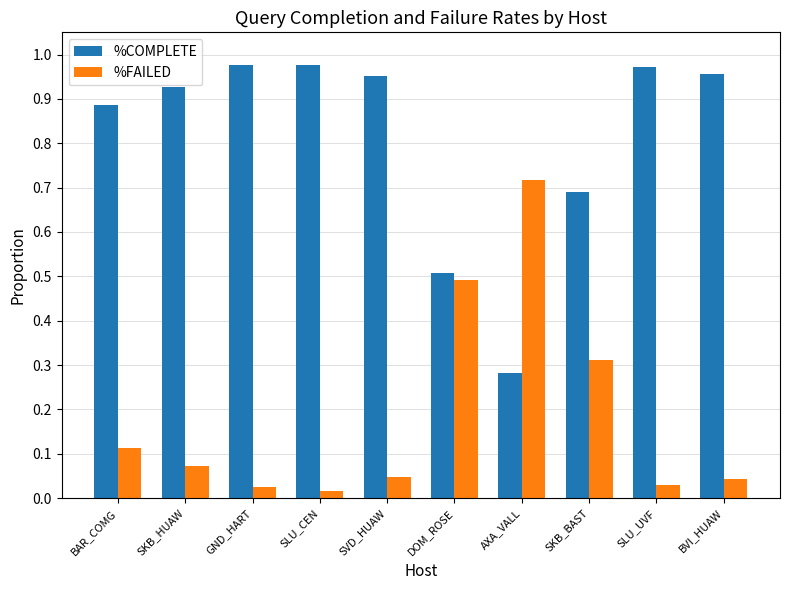

What is the approximate value of %FAILED at DOM_ROSE?

0.5